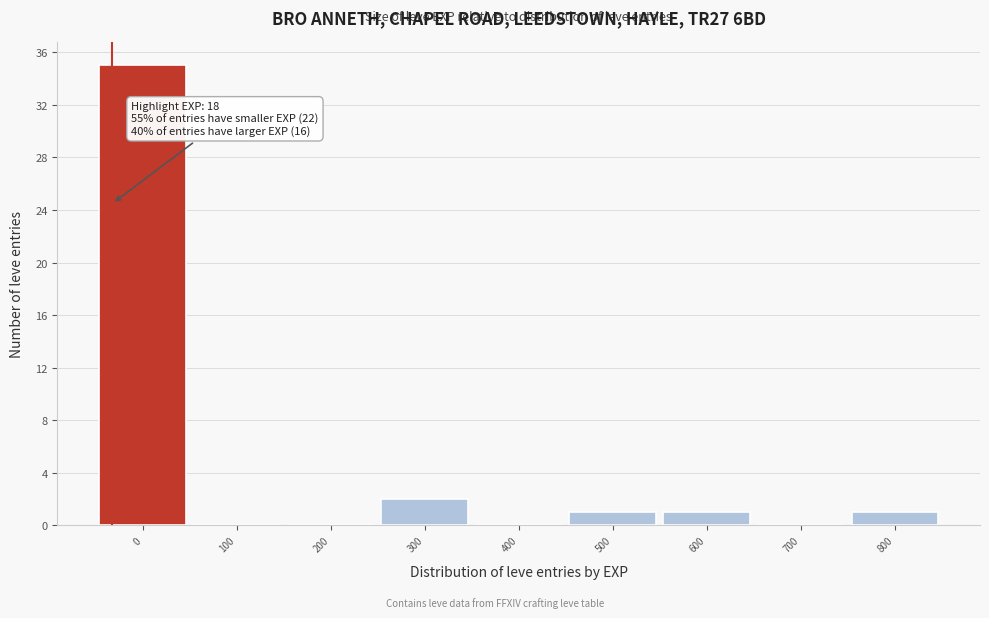

Reading left to right, extract all data points from this chart.

0=35	100=0	200=0	300=2	400=0	500=1	600=1	700=0	800=1